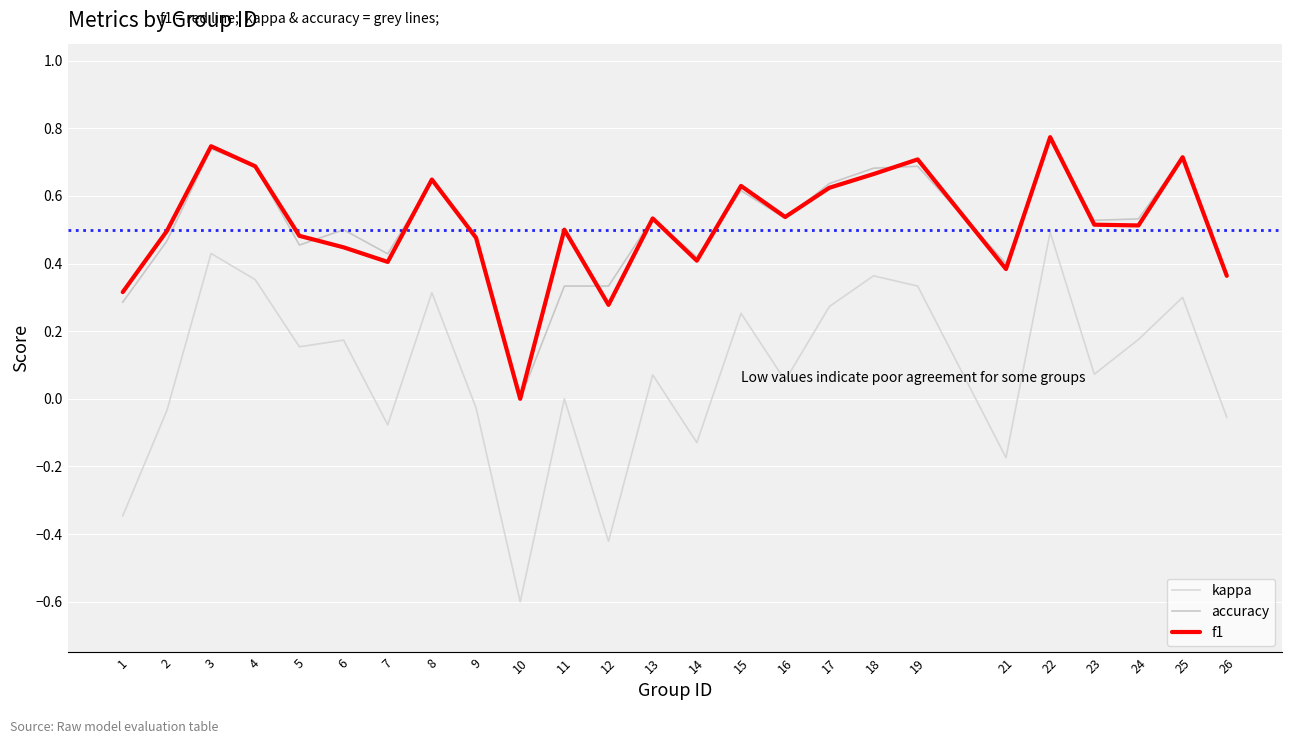

Does the chart display data point markers on the line(s)?

No